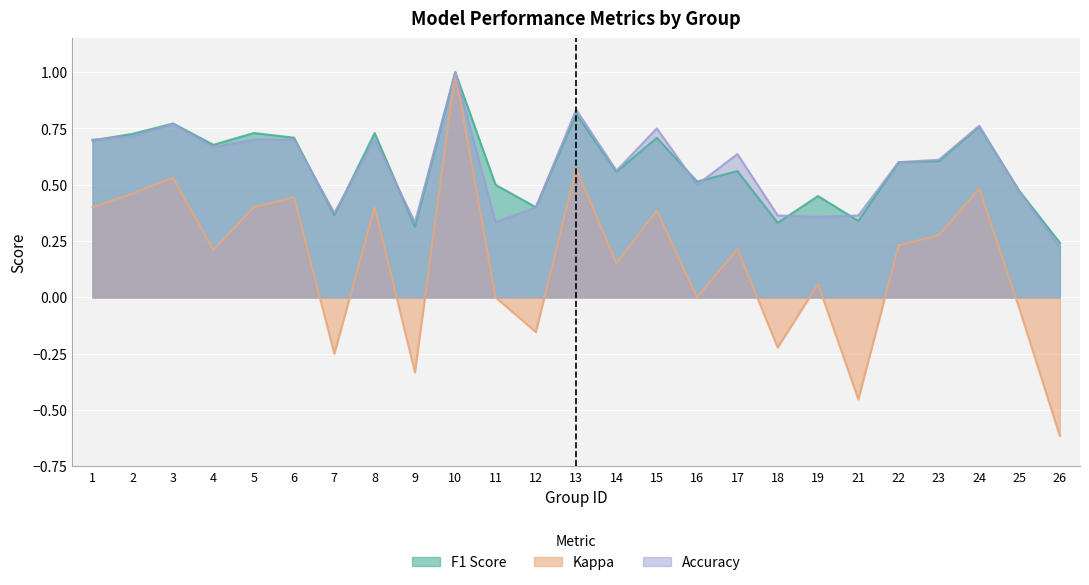

At how many categories does at least one series exceed 0?

25